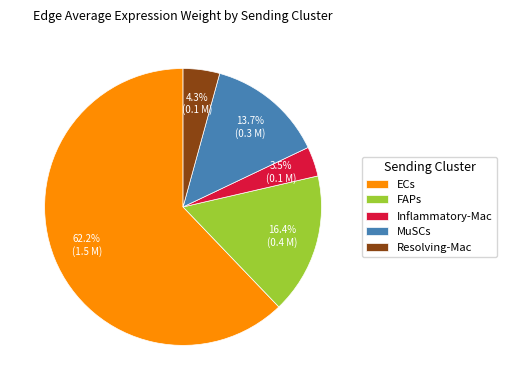

Does any single category account for the majority?

Yes